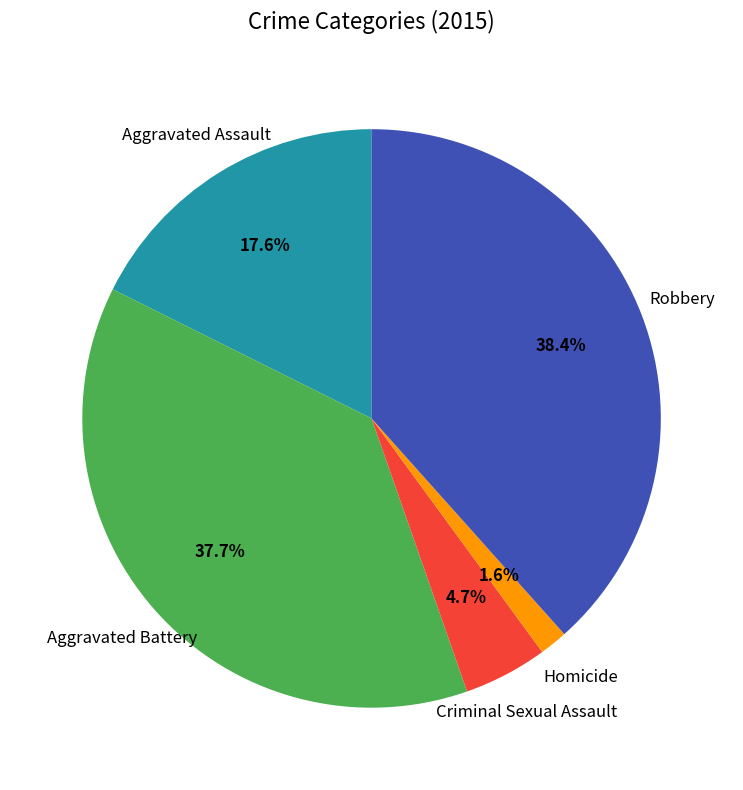

Between Aggravated Assault and Aggravated Battery, which is larger?

Aggravated Battery